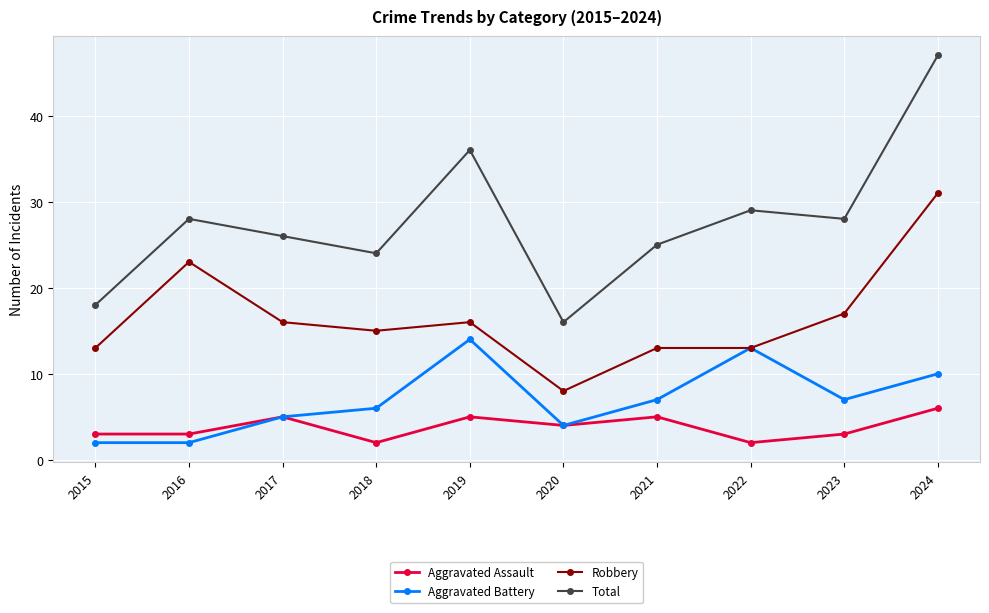

True or false: Total and Robbery cross at least once.

False